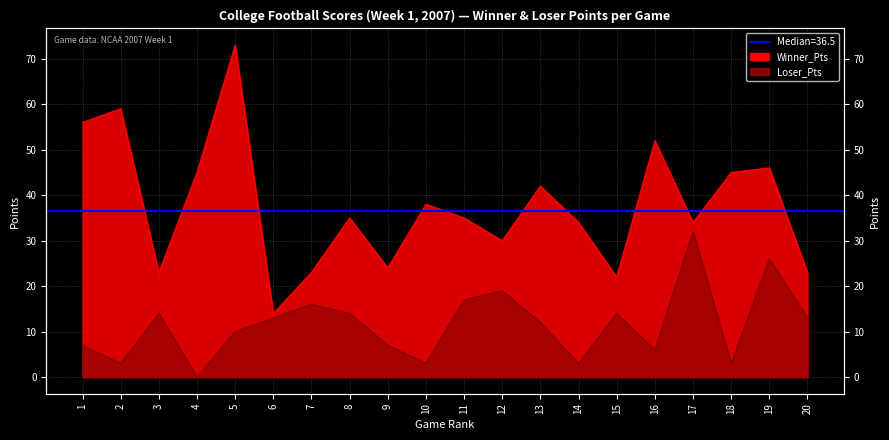

True or false: Loser_Pts and Winner_Pts intersect in this chart.

False